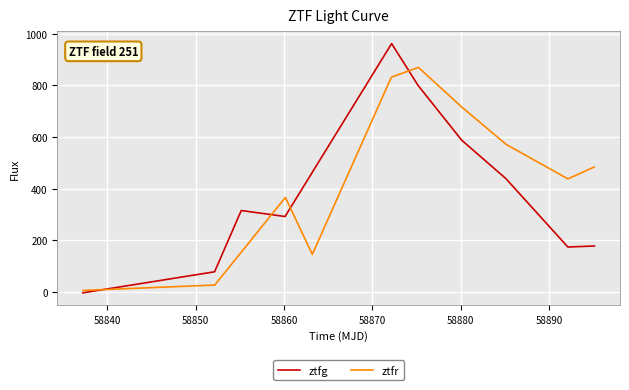

What is the maximum value for ztfg?

962.2